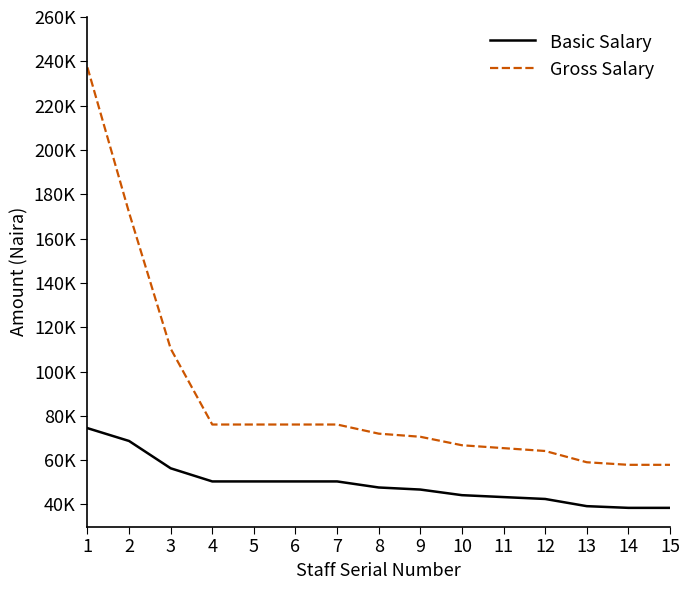

Reading left to right, list all the values displayed in this chart.

Basic Salary: 74453	68660	56334	50401	50401	50401	50401	47670	46736	44203	43337	42487	39242	38473	38473
Gross Salary: 237255	171736	110329	76086	76086	76086	76086	71966	70555	66732	65424	64141	59055	57897	57897